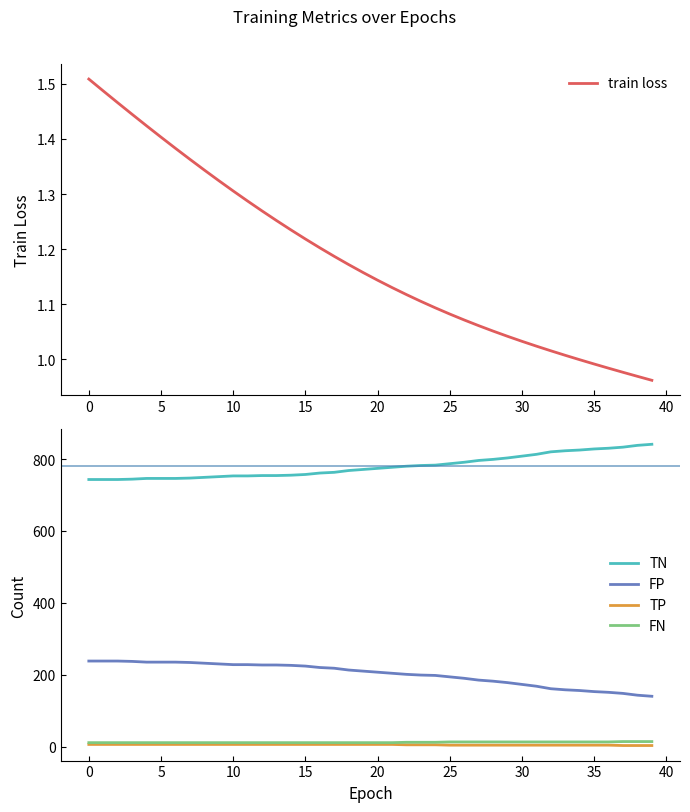

Which series has the largest total across all categories?

TN